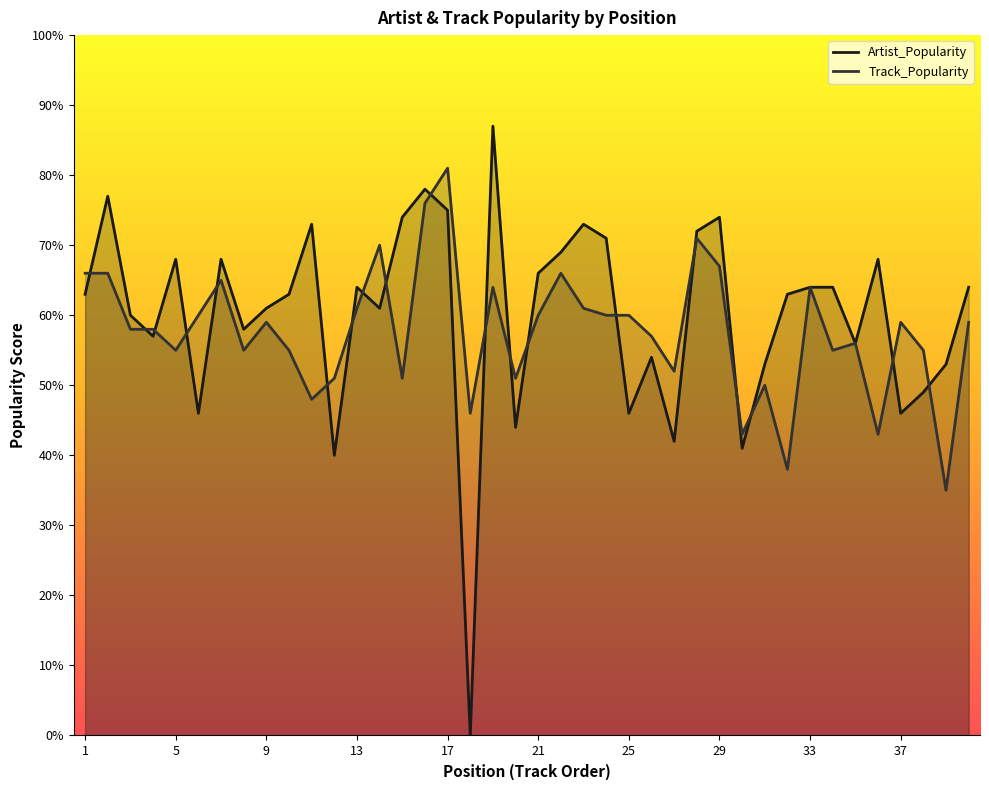

At which label is Track_Popularity closest to 58?

3